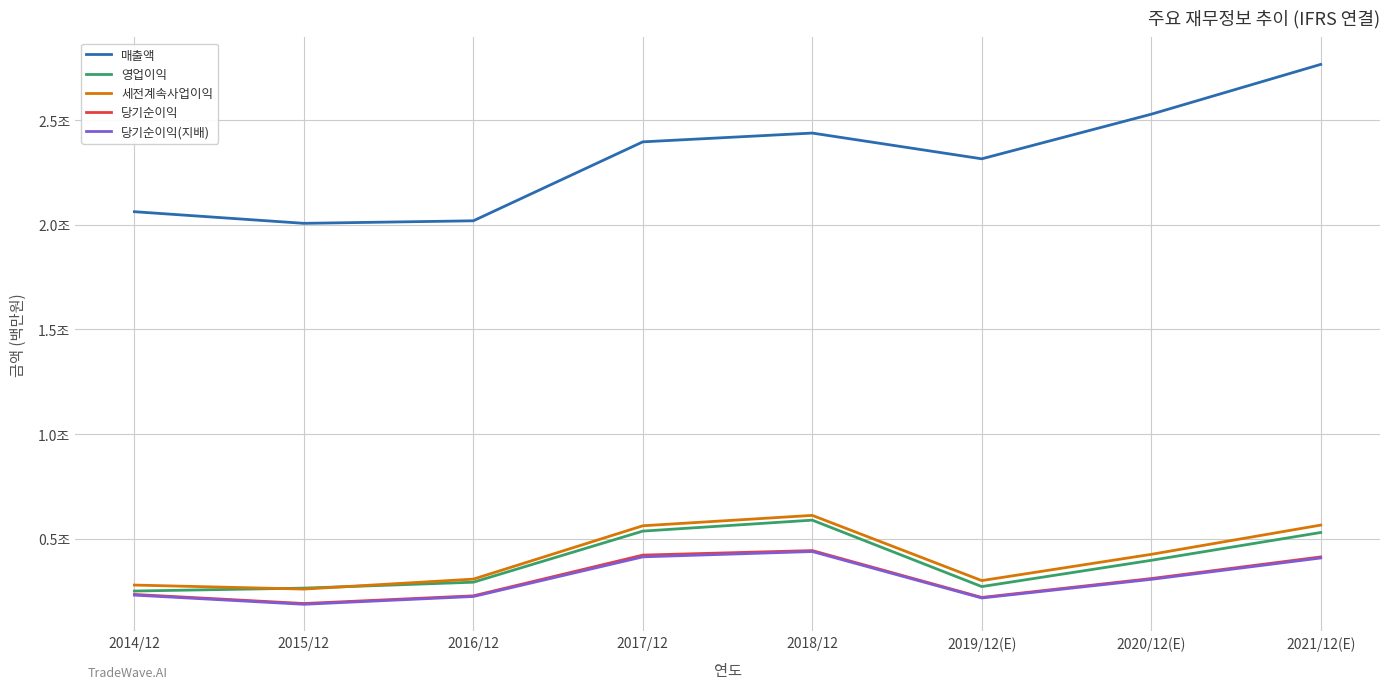

What is the sum of the 매출액 values at 2017/12 and 2016/12?

4414421